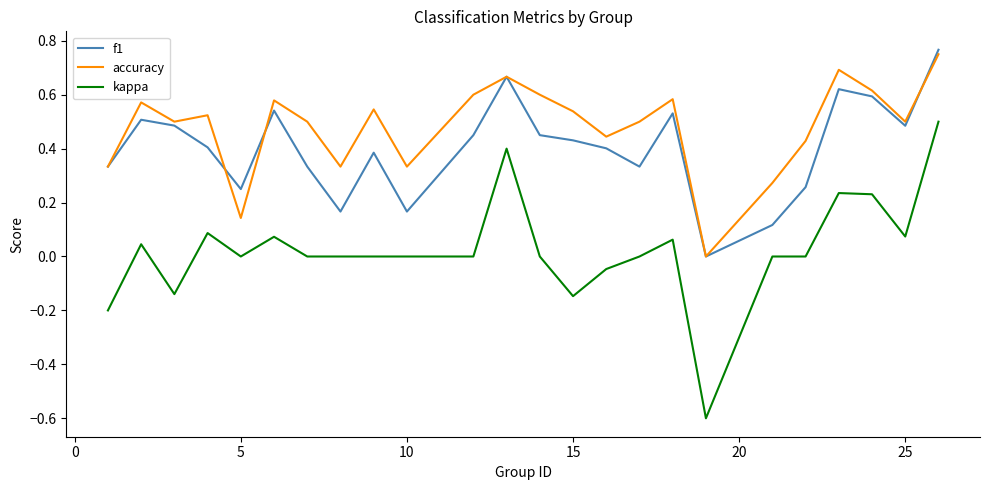

What are all the series names shown in the legend?

f1, accuracy, kappa